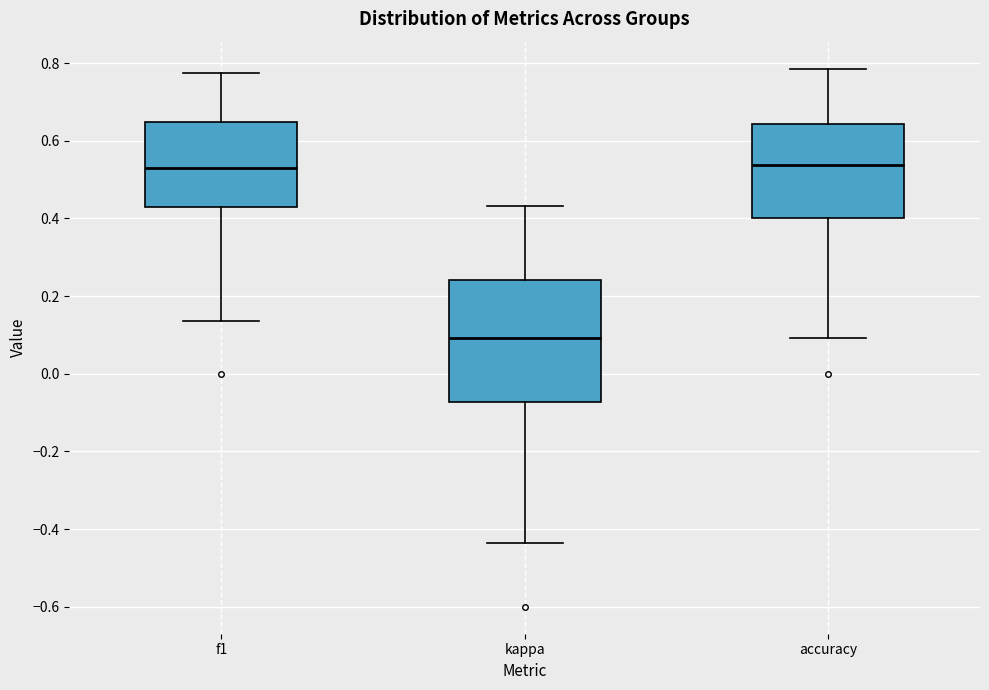

Where is the lower edge of the box for kappa on the y-axis? The values are not printed on the chart, so give them approximately, as read against the axis.

-0.08